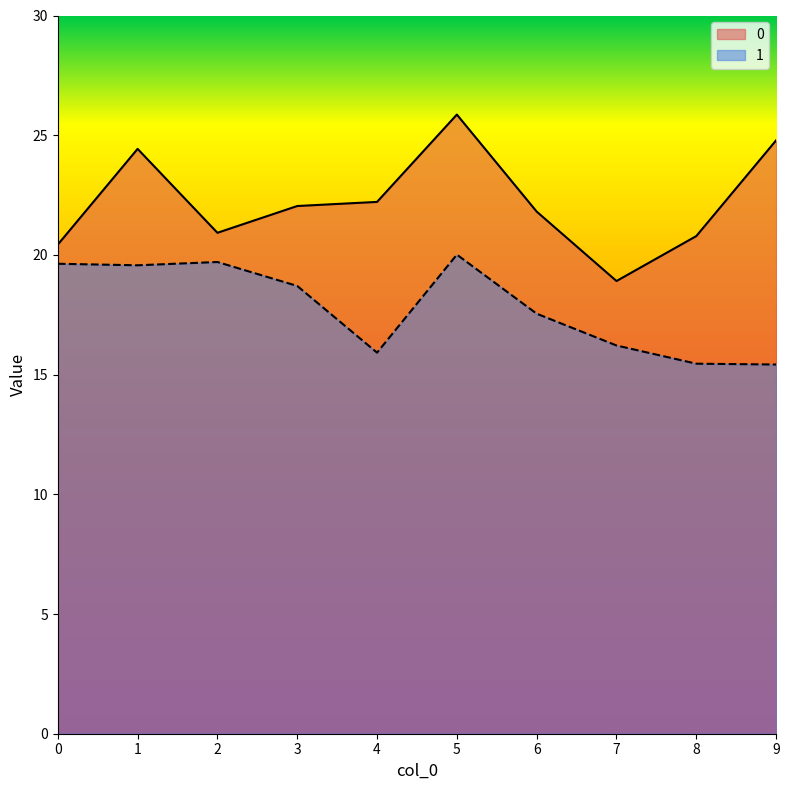

Which has a higher value, 5 or 2?

5